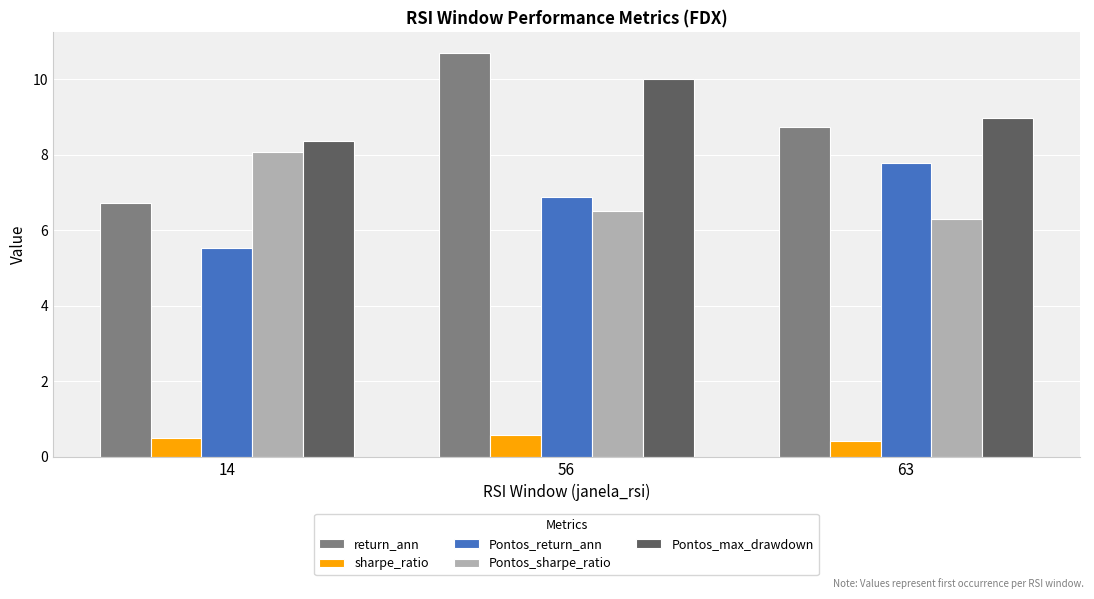

Reading right to left, list all the values displayed in this chart.

return_ann: 8.7	10.7	6.7
sharpe_ratio: 0.4	0.6	0.5
Pontos_return_ann: 7.8	6.9	5.5
Pontos_sharpe_ratio: 6.3	6.5	8.1
Pontos_max_drawdown: 9.0	10.0	8.4